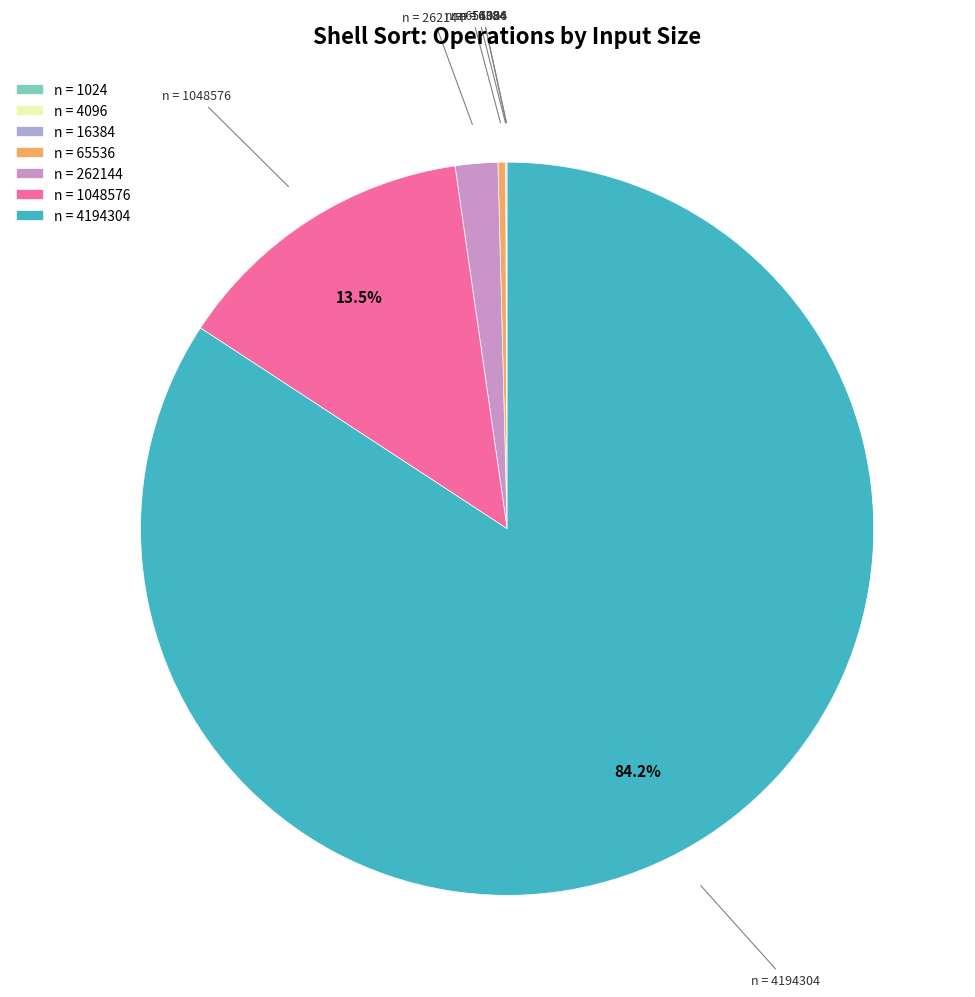

Which category has the biggest portion of the pie?

n = 4194304